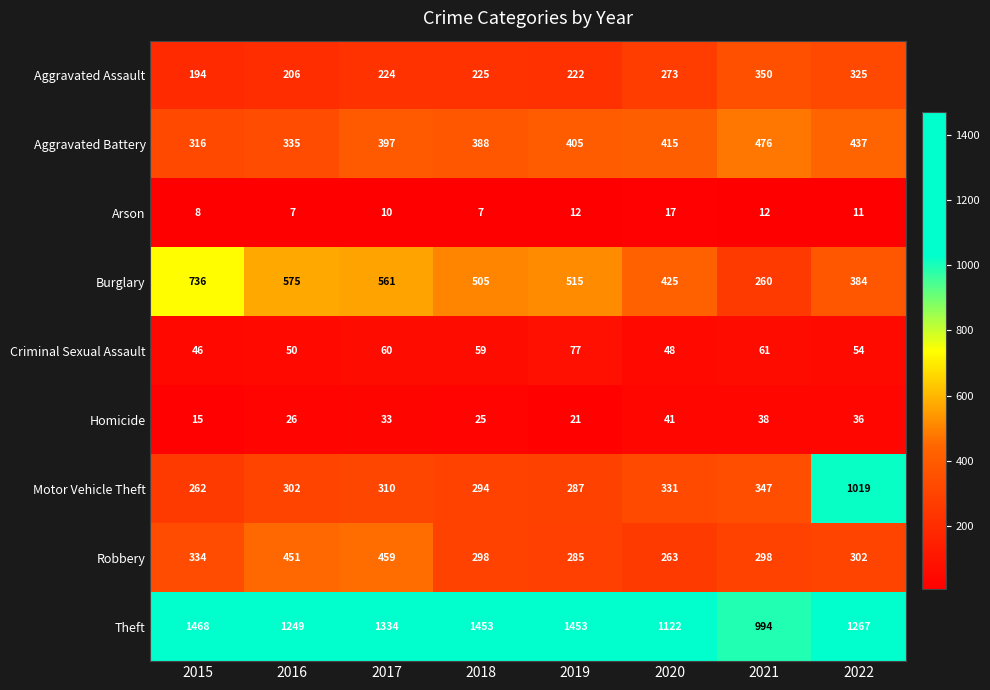

At which category does the chart reach its peak across all series?

2015